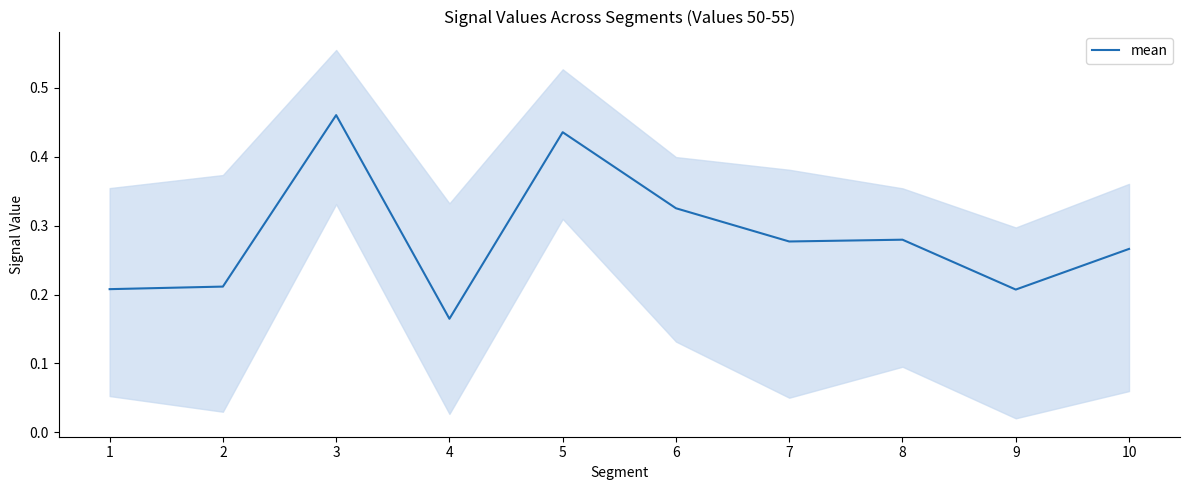

Reading right to left, transcribe all the data shown in this chart.

0.3	0.2	0.3	0.3	0.3	0.4	0.2	0.5	0.2	0.2